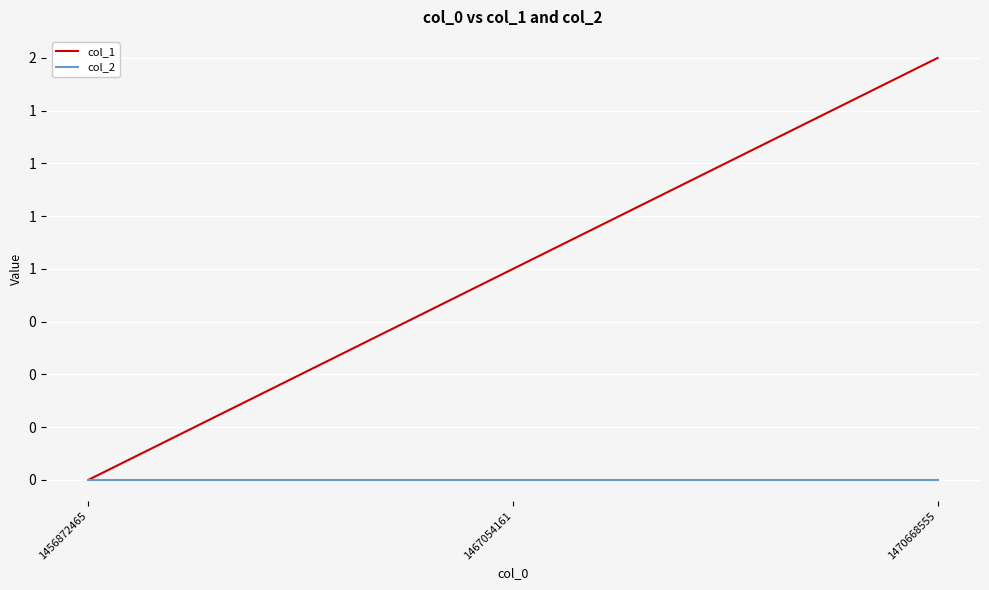

Is this an area chart (filled region under the line)?

No